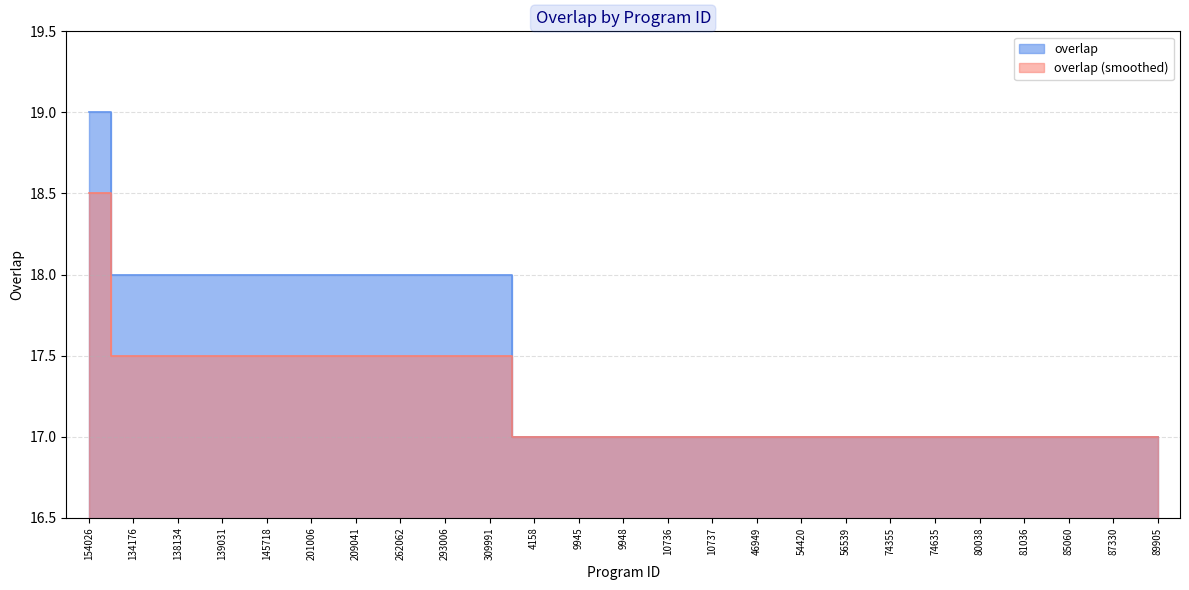

The chart shows a value of 17 at 89905. True or false?

True